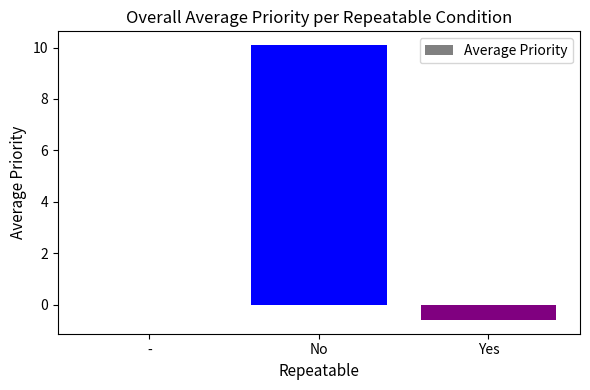

What is the greatest value displayed?

10.1